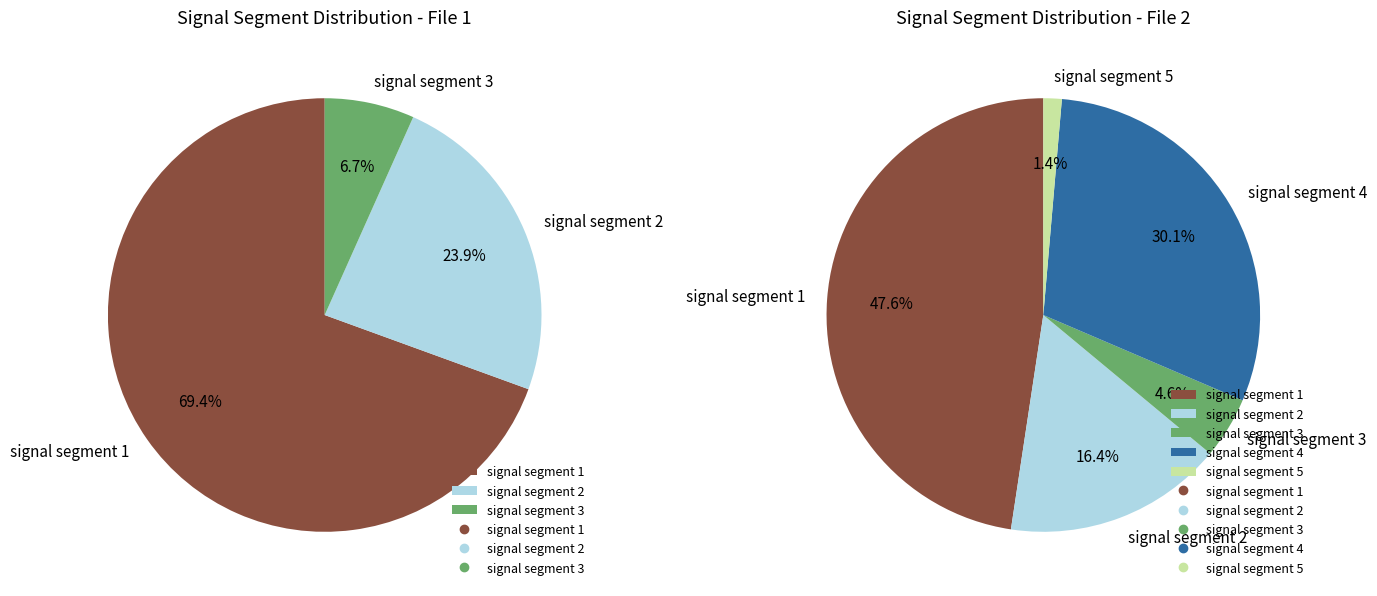

To the nearest percent, what is the combined percentage of signal segment 4 and signal segment 1?

78%